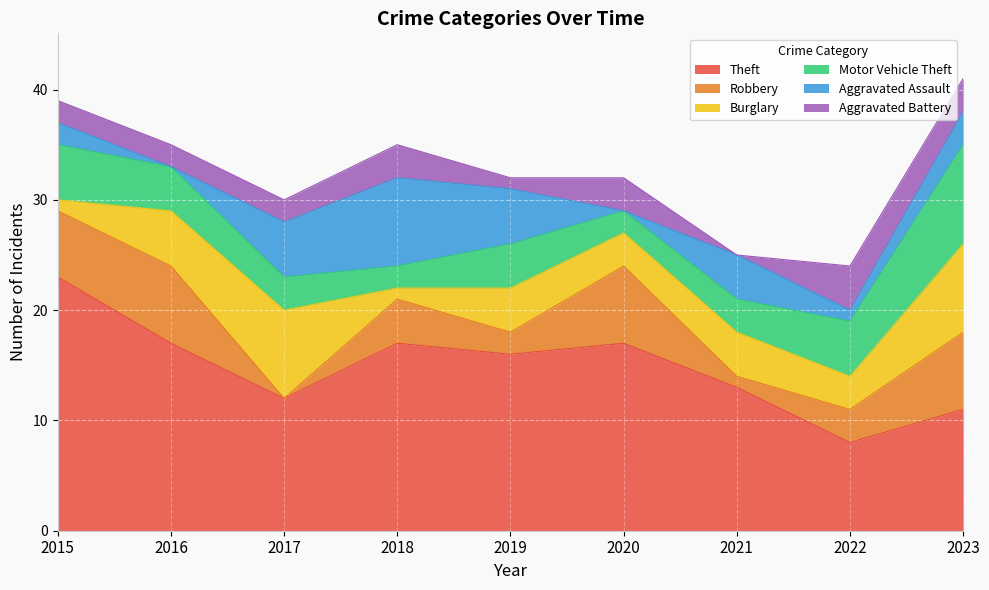

Reading right to left, extract all data points from this chart.

Theft: 11	8	13	17	16	17	12	17	23
Robbery: 7	3	1	7	2	4	0	7	6
Burglary: 8	3	4	3	4	1	8	5	1
Motor Vehicle Theft: 9	5	3	2	4	2	3	4	5
Aggravated Assault: 3	1	4	0	5	8	5	0	2
Aggravated Battery: 3	4	0	3	1	3	2	2	2